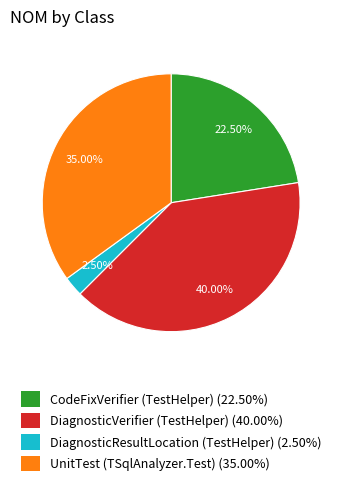

Approximately how many times larger is the value at UnitTest (TSqlAnalyzer.Test) (35.00%) compared to DiagnosticVerifier (TestHelper) (40.00%)?

0.9